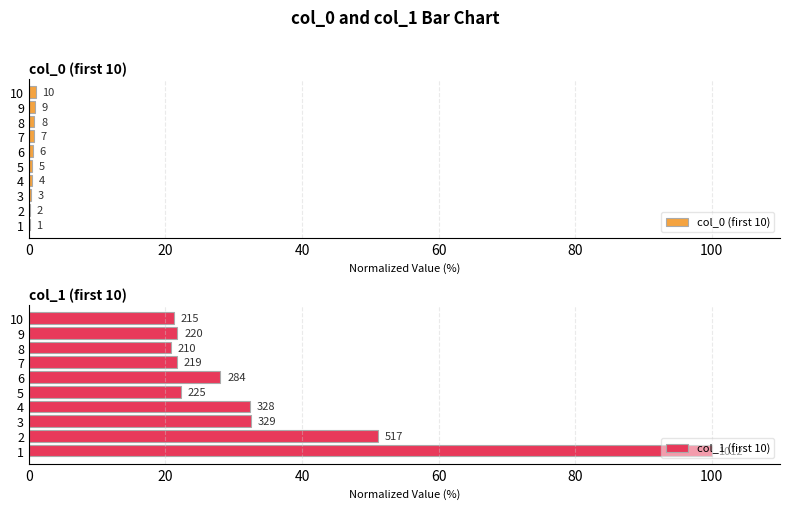

Which series has the widest spread of values?

col_1 (first 10)